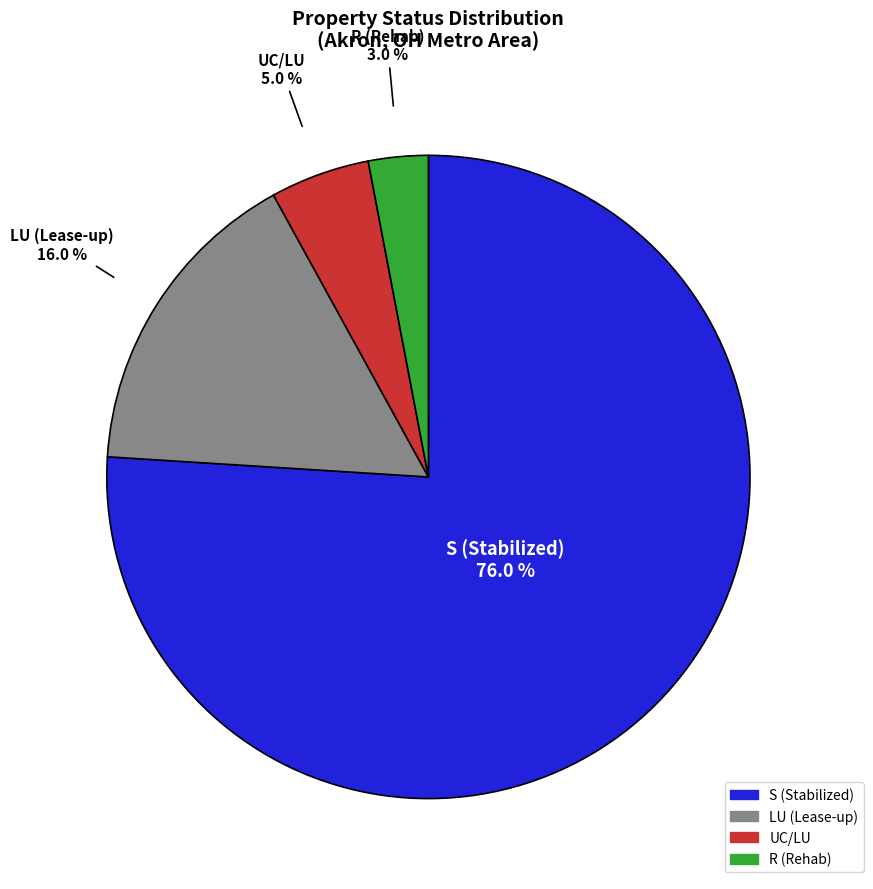

True or false: UC/LU accounts for 1% of the total.

False